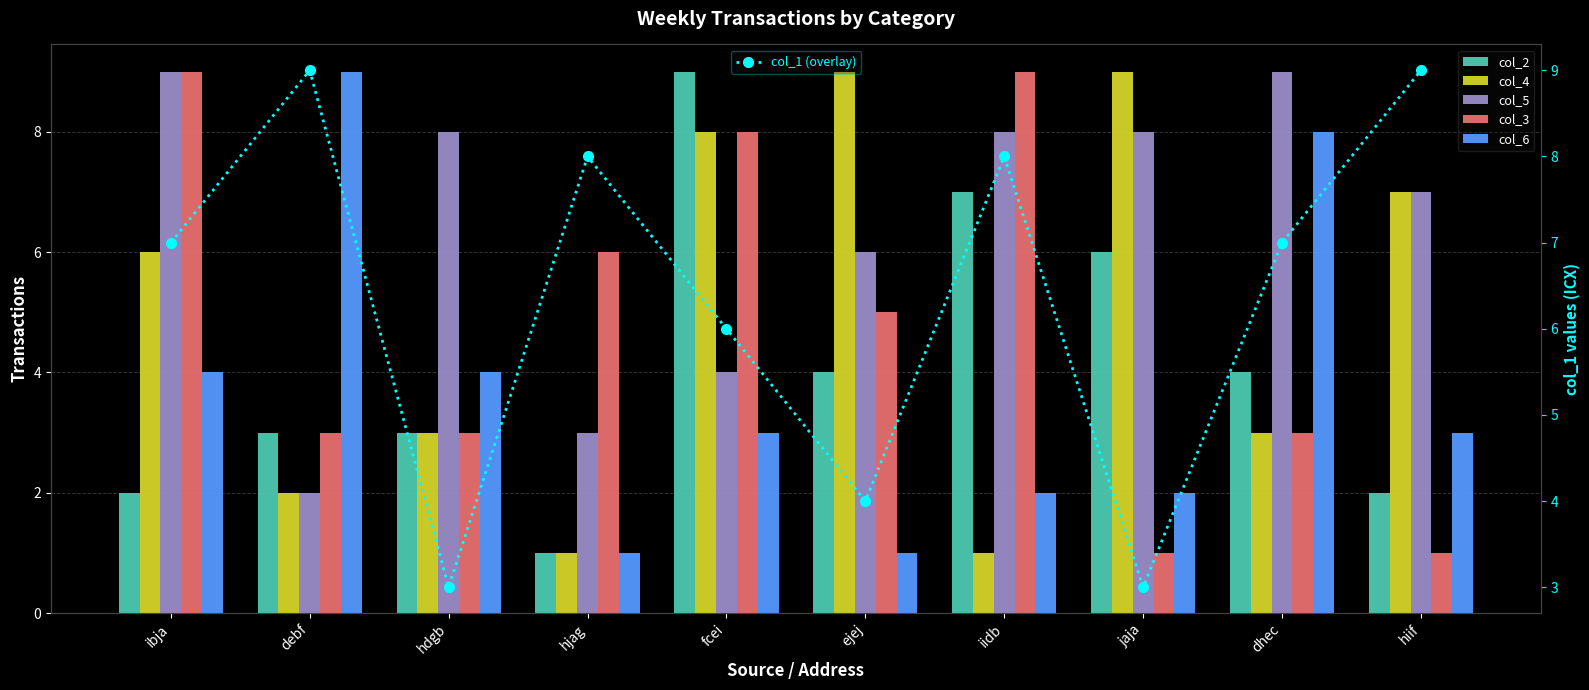

Which has a higher value, hjag or hiif?

hiif